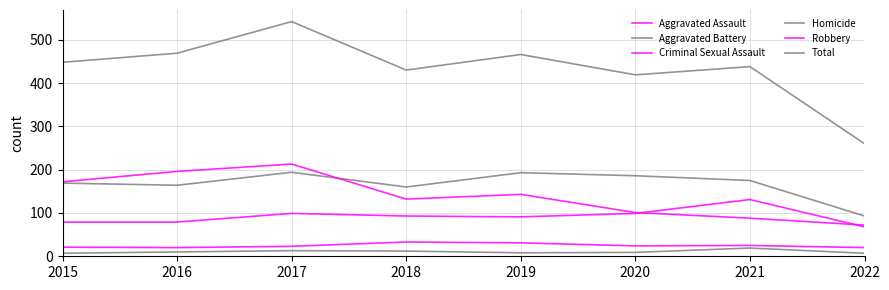

What is the value of the Aggravated Assault point at the 6th from the left?

99